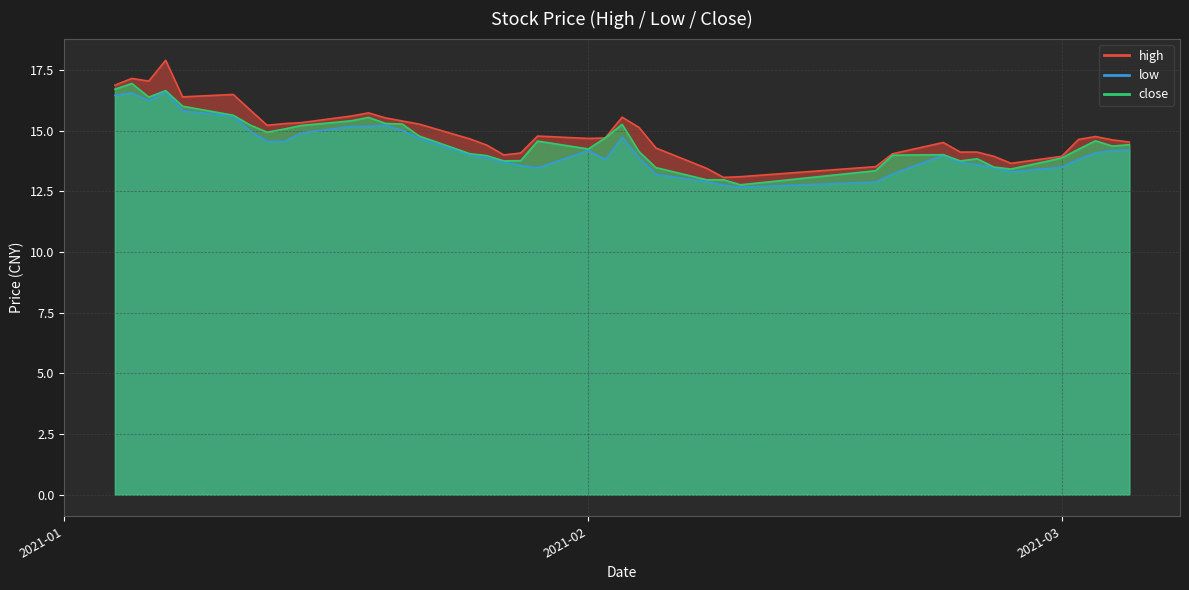

What is the highest value of the low series?

16.6